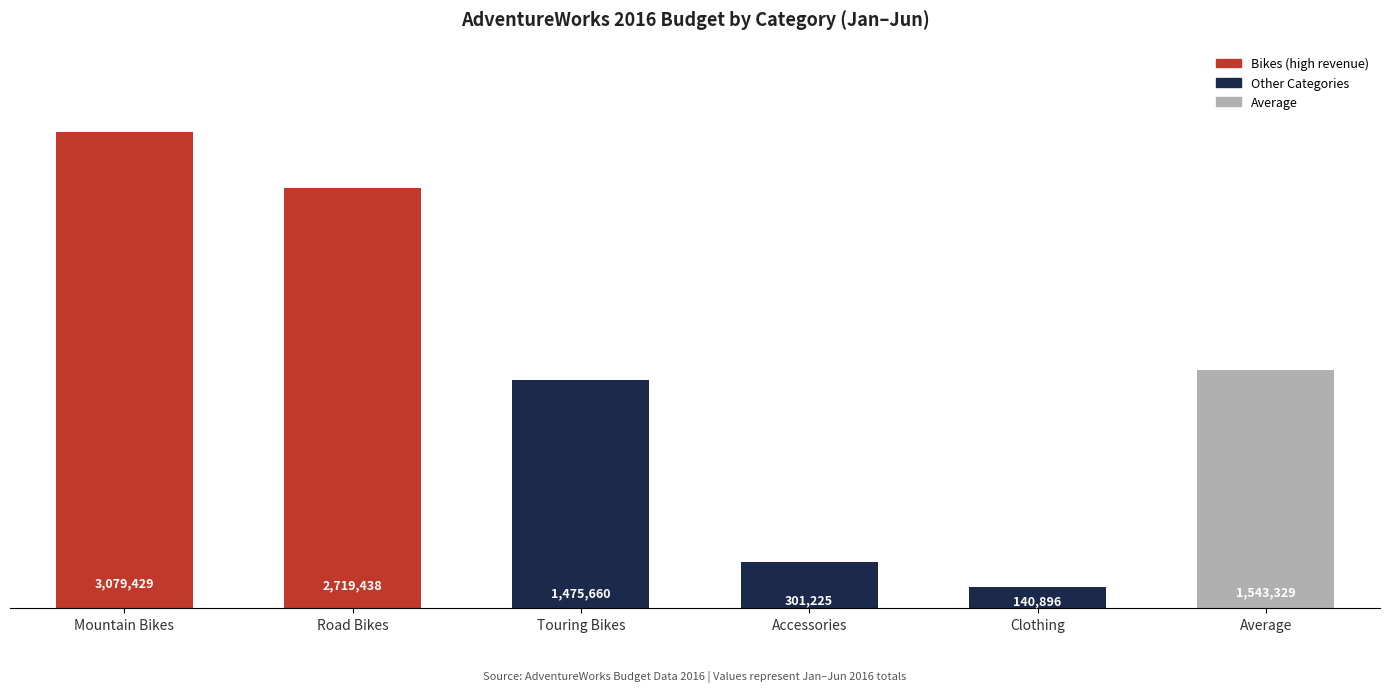

Which label corresponds to the largest value in the chart?

Mountain Bikes